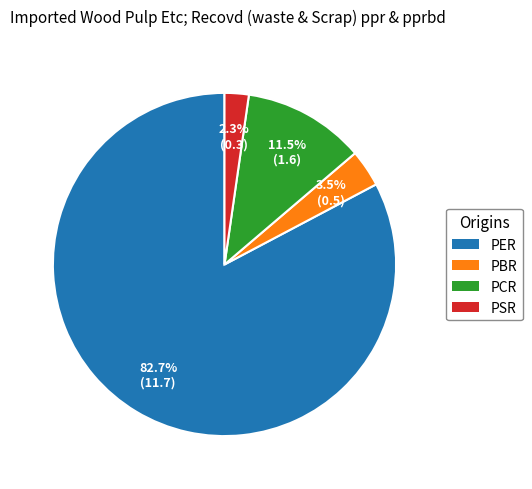

Which slice is the largest?

PER